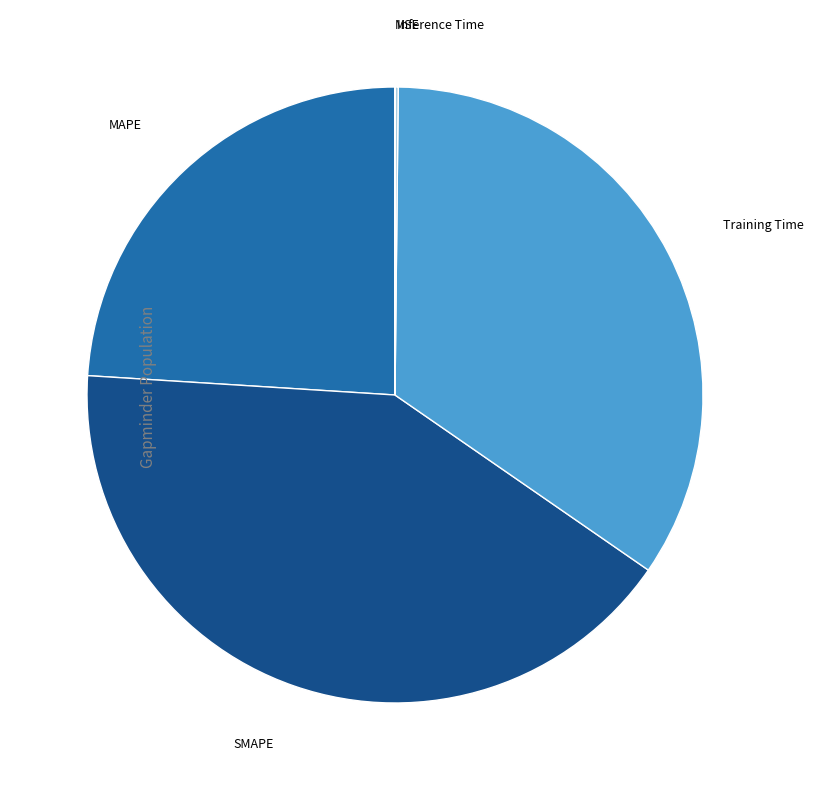

Approximately how many times larger is the value at SMAPE compared to Training Time?

1.2